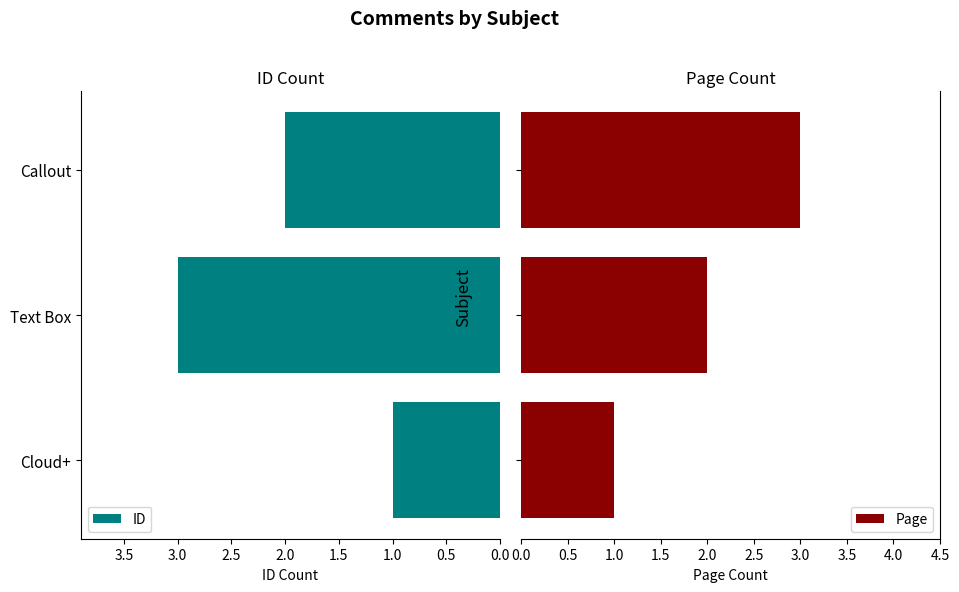

The value of ID at Text Box is 3. True or false?

True